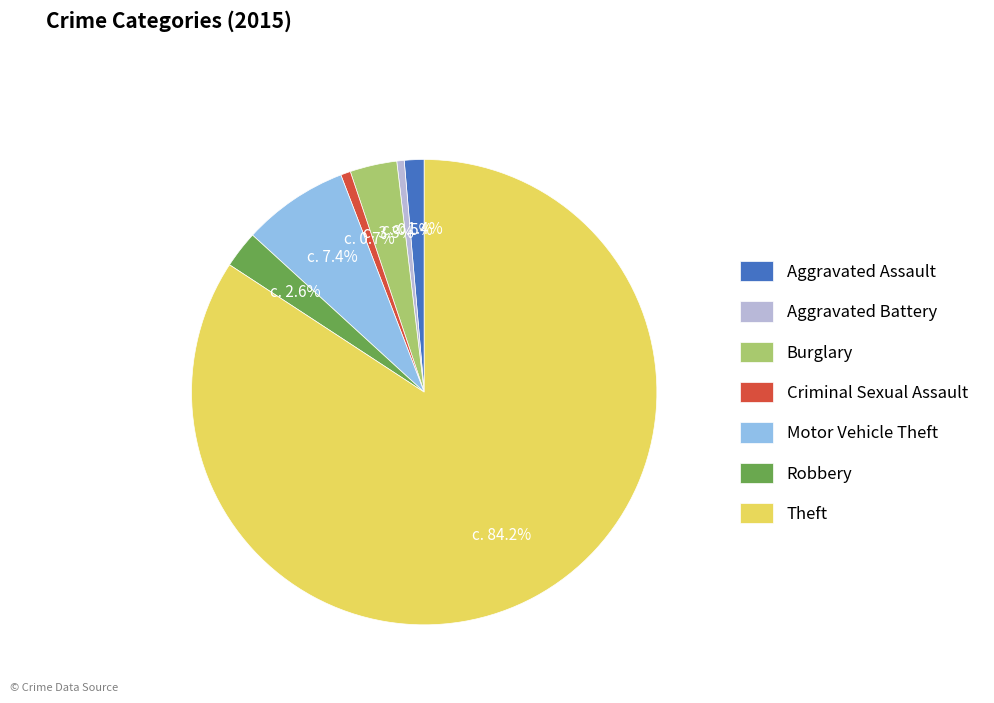

What percentage is the Robbery slice, to the nearest percent?

3%